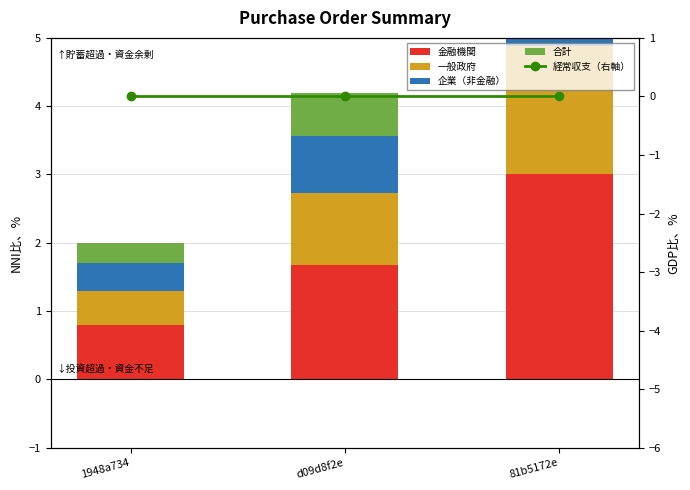

What is the label of the 1st bar from the right?

81b5172e